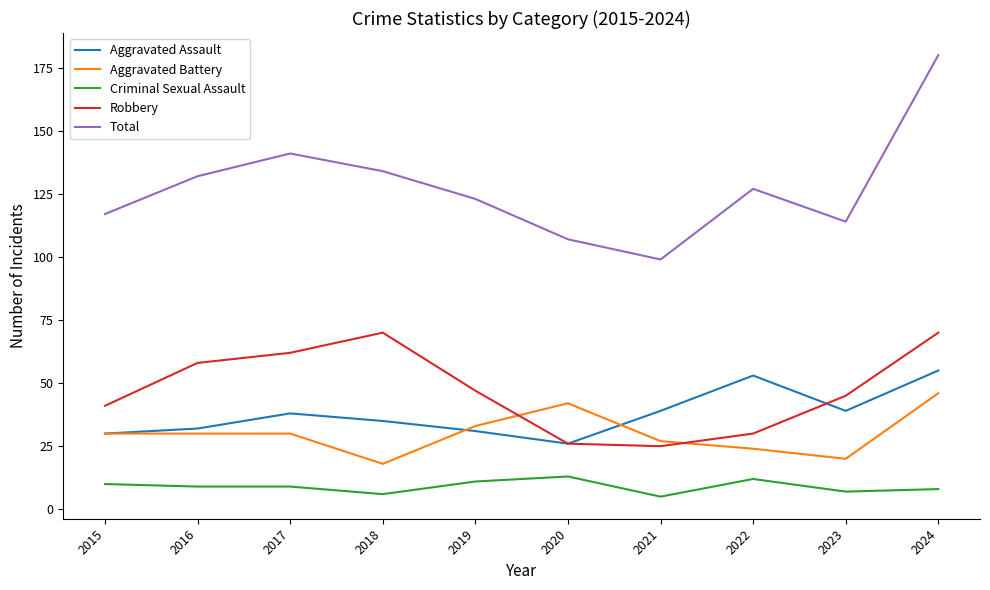

The value of Aggravated Battery at 2022 is 6. True or false?

False